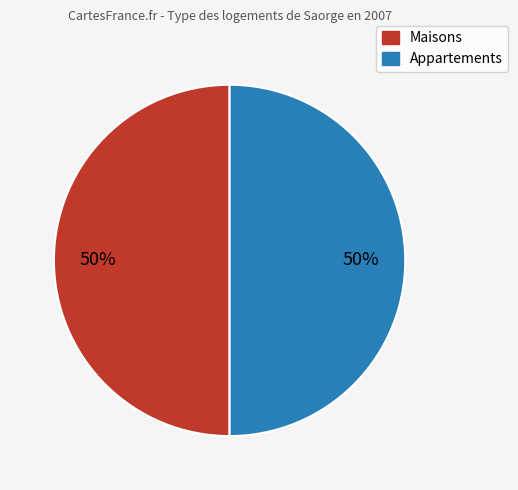

To the nearest percent, what is the average slice percentage?

50%